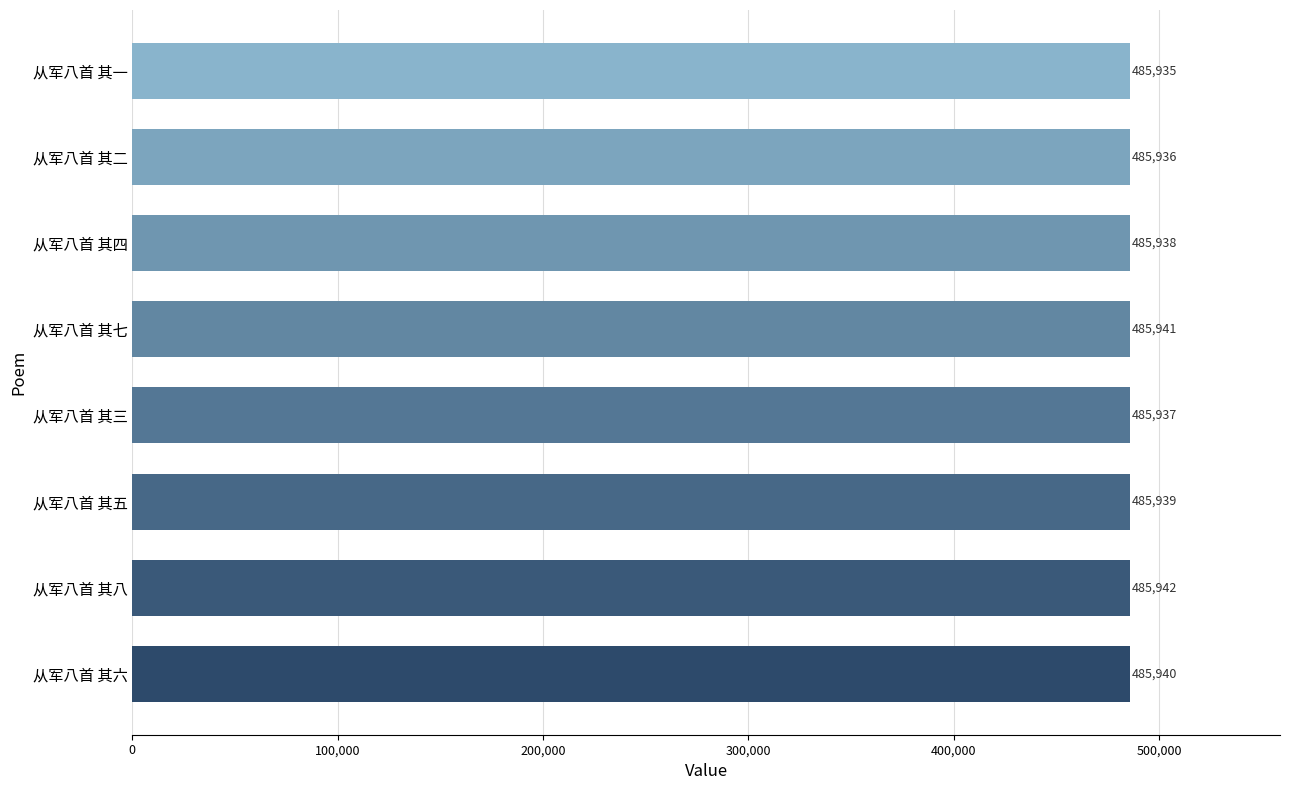

Count the values in the range 485937 to 485941.

5